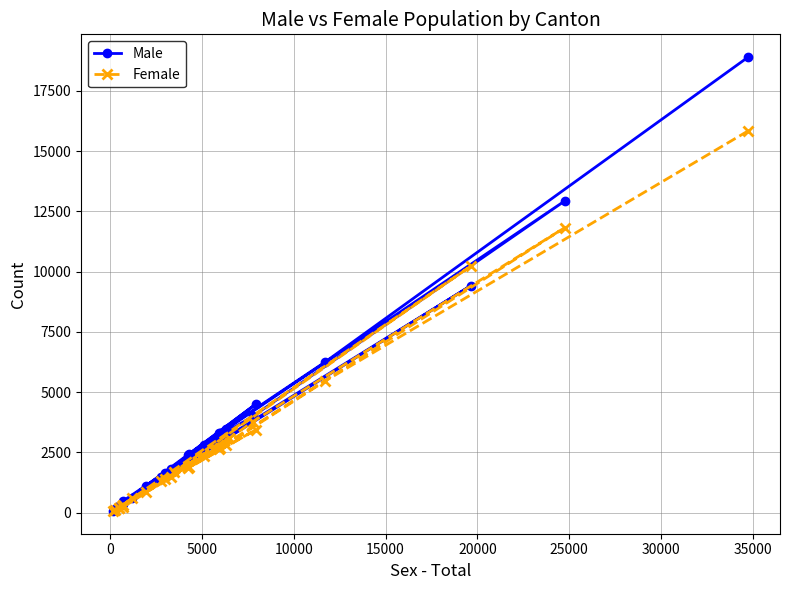

At how many categories does at least one series exceed 18729?

1